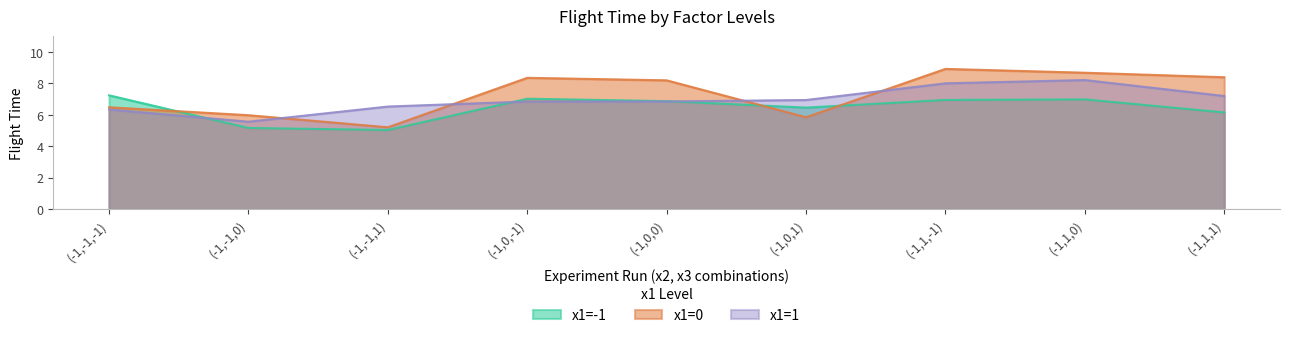

At which category does the chart reach its minimum across all series?

(-1,-1,1)